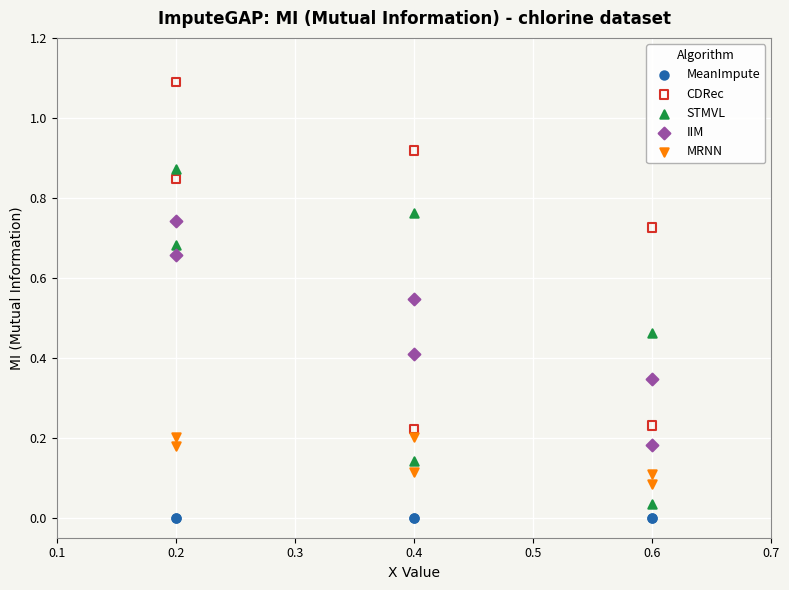

Which series reaches the minimum Y coordinate?

MeanImpute